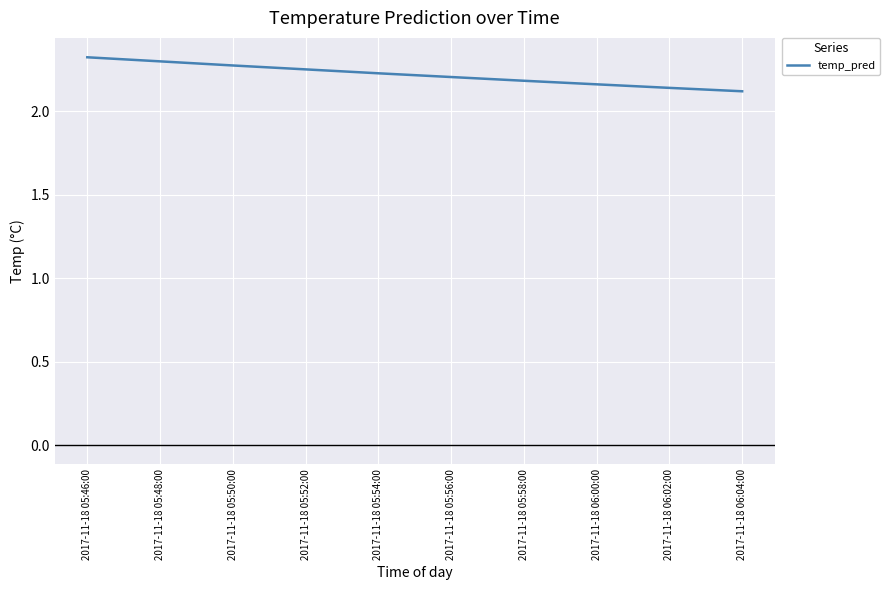

Between 2017-11-18 05:54:00 and 2017-11-18 05:48:00, which is larger?

2017-11-18 05:48:00